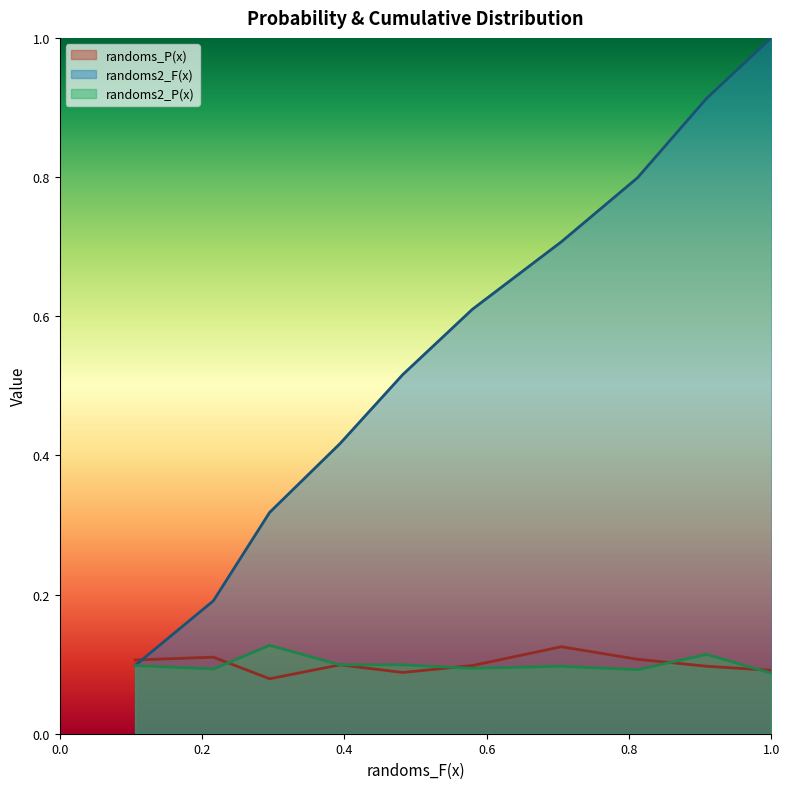

What is the total value across all series at 0.3 - 0.4?

0.6